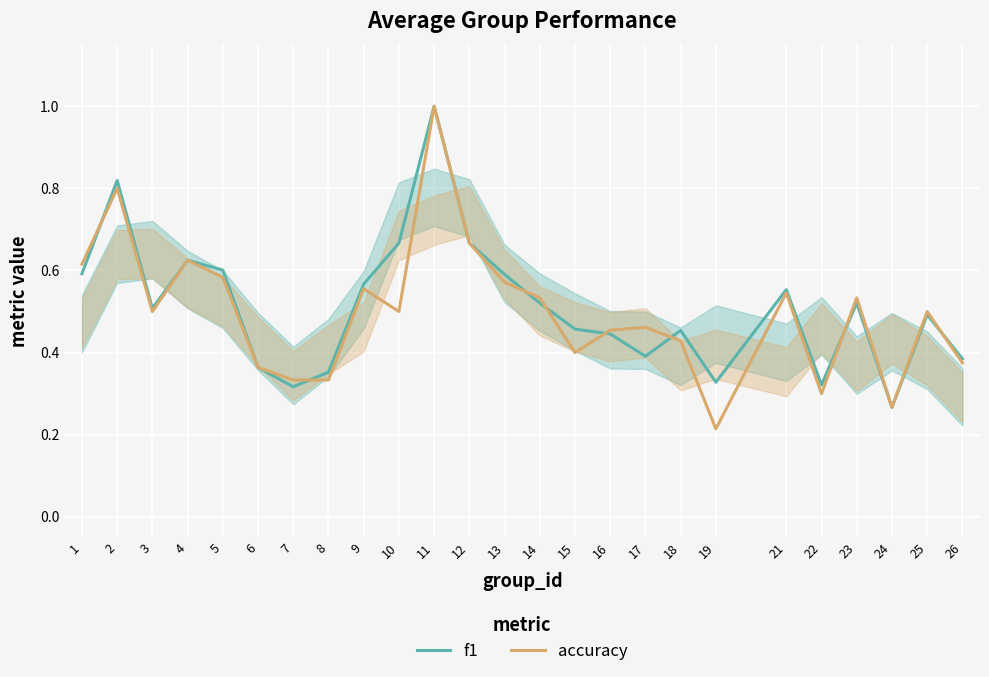

After their last crossing, which series has the higher values: accuracy or f1?

f1